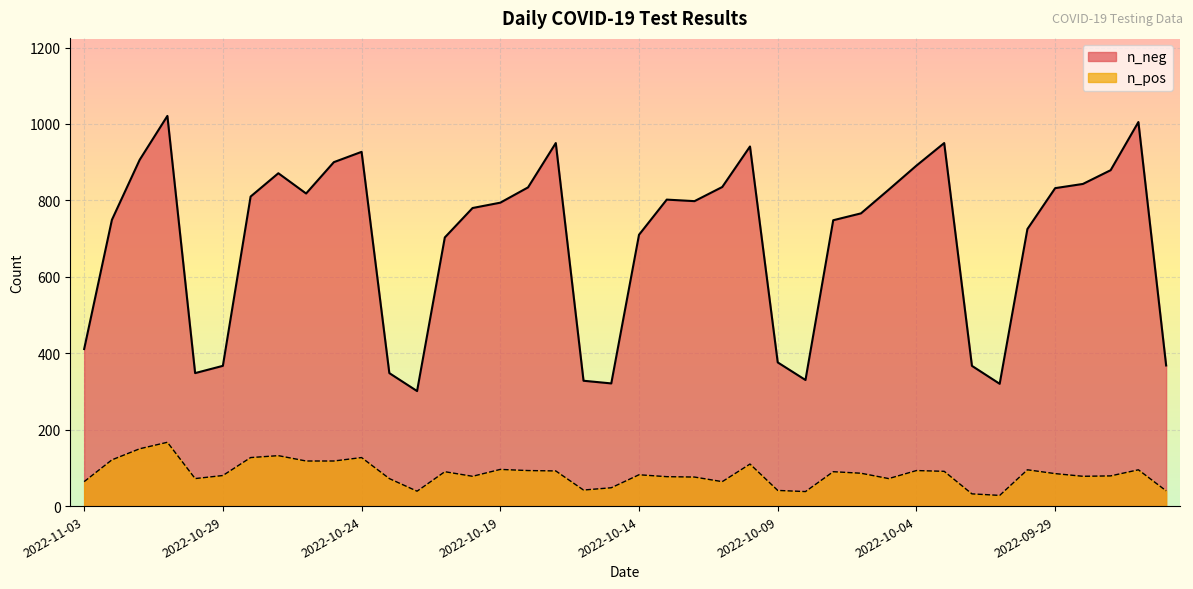

What is the value of the n_neg point at the 1st from the left?

411